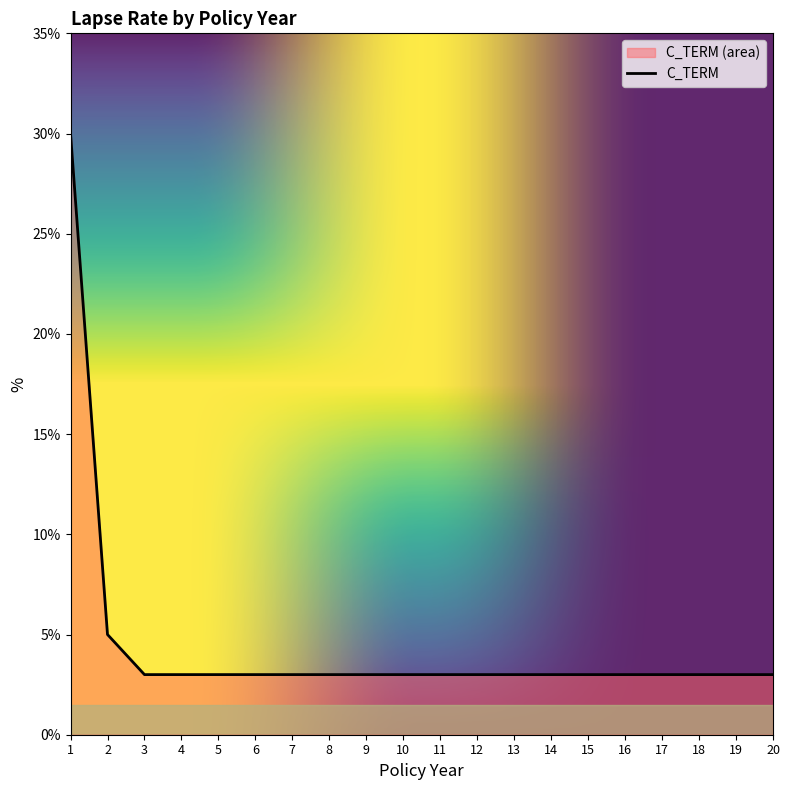

What is the greatest value displayed?

0.3